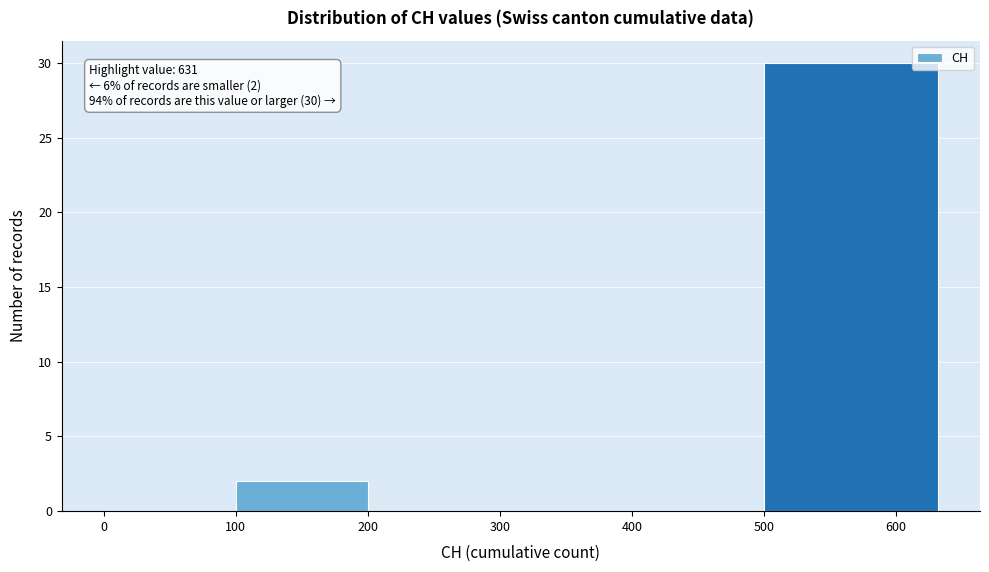

Over which range of the x-axis is the bar tallest?

500 to 632